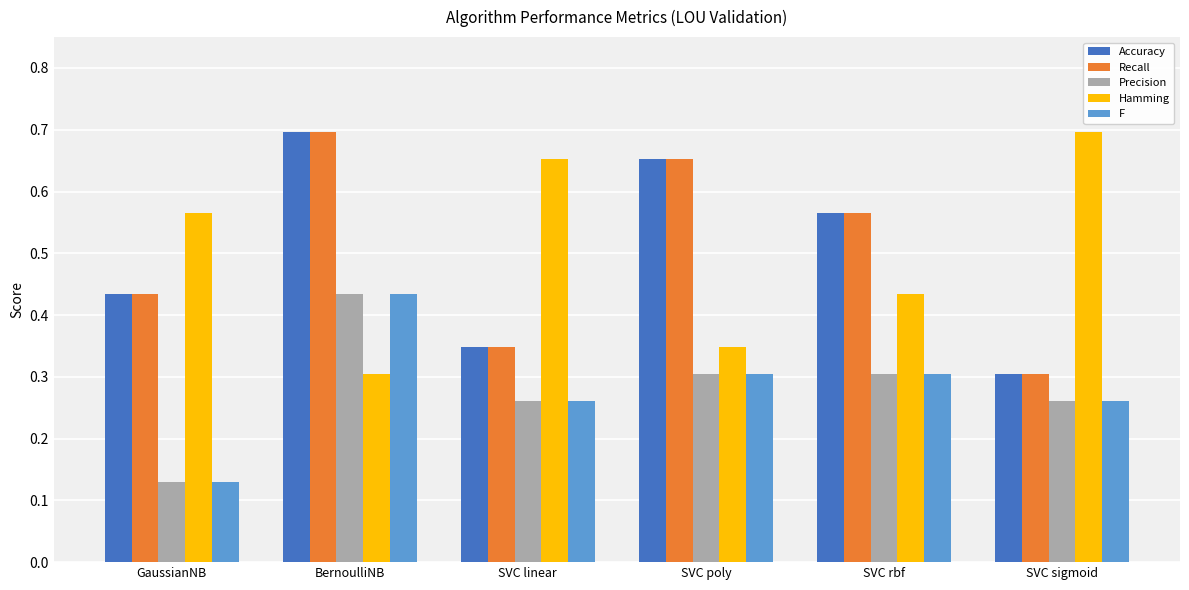

At which label is Accuracy closest to 0?

SVC sigmoid